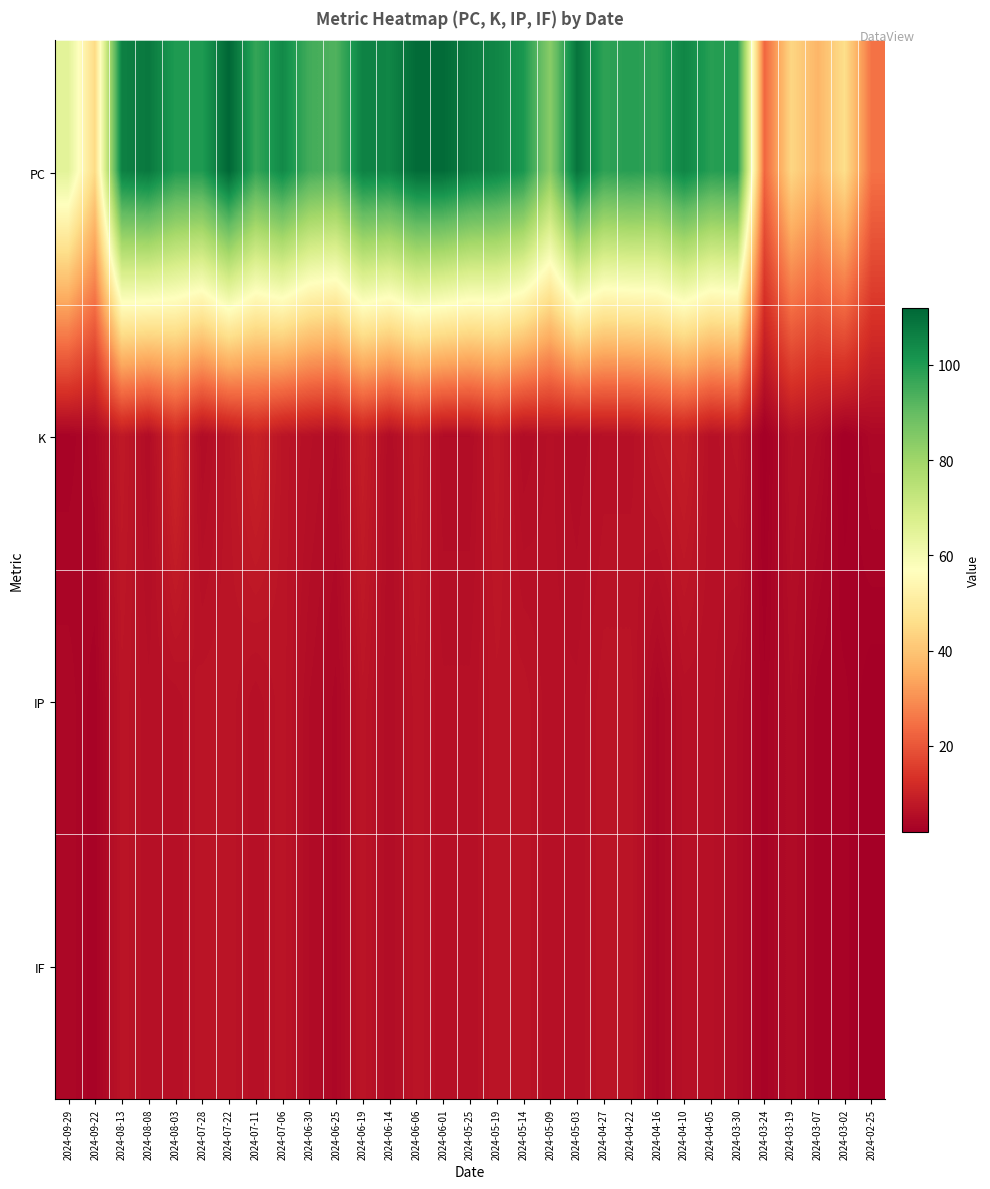

Which category has the highest value across all series?

2024-07-22